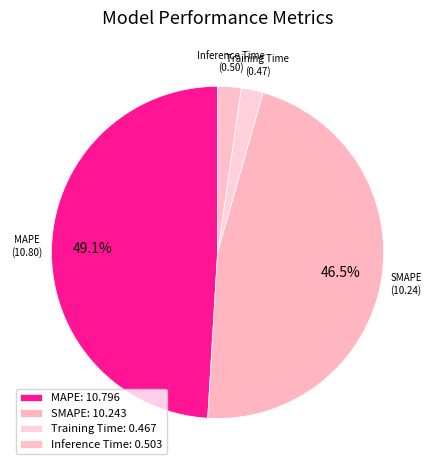

True or false: MAPE accounts for 41% of the total.

False